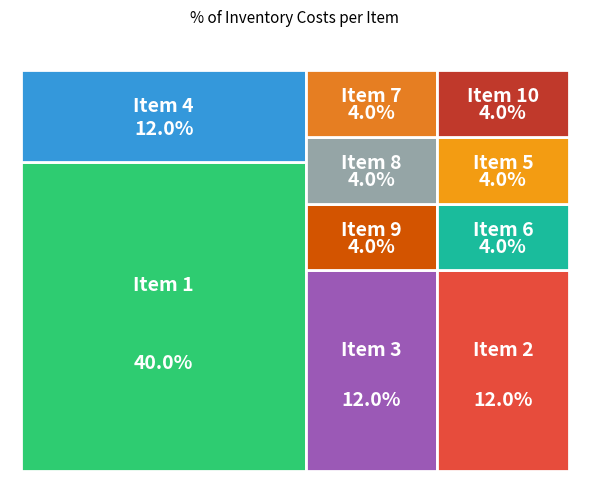

What percentage is the 5 slice, to the nearest percent?

4%